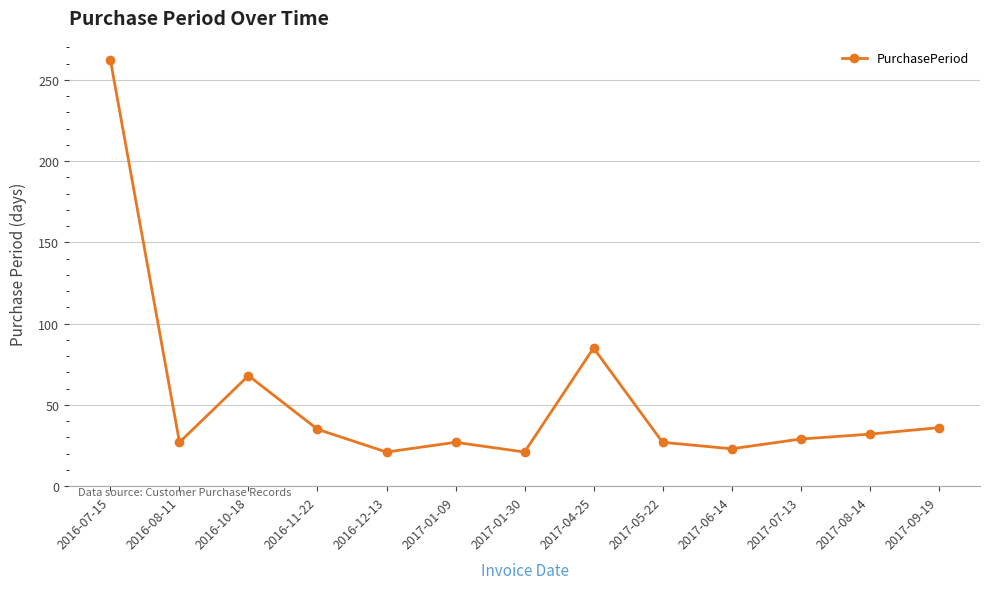

What is the sum of the values at 2016-10-18 and 2017-01-09?

95